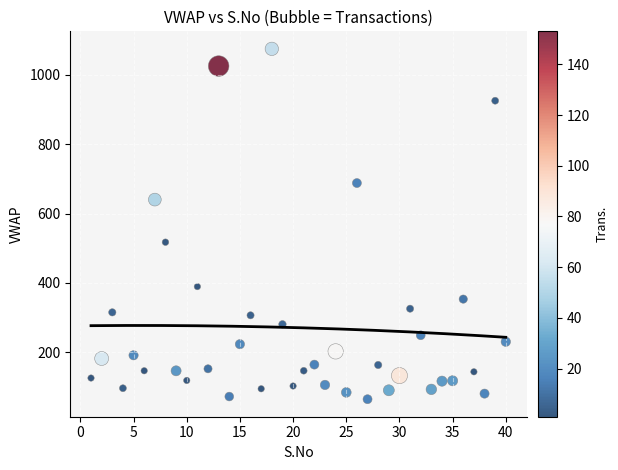

What is the range of X values (max minus min)?

39.0